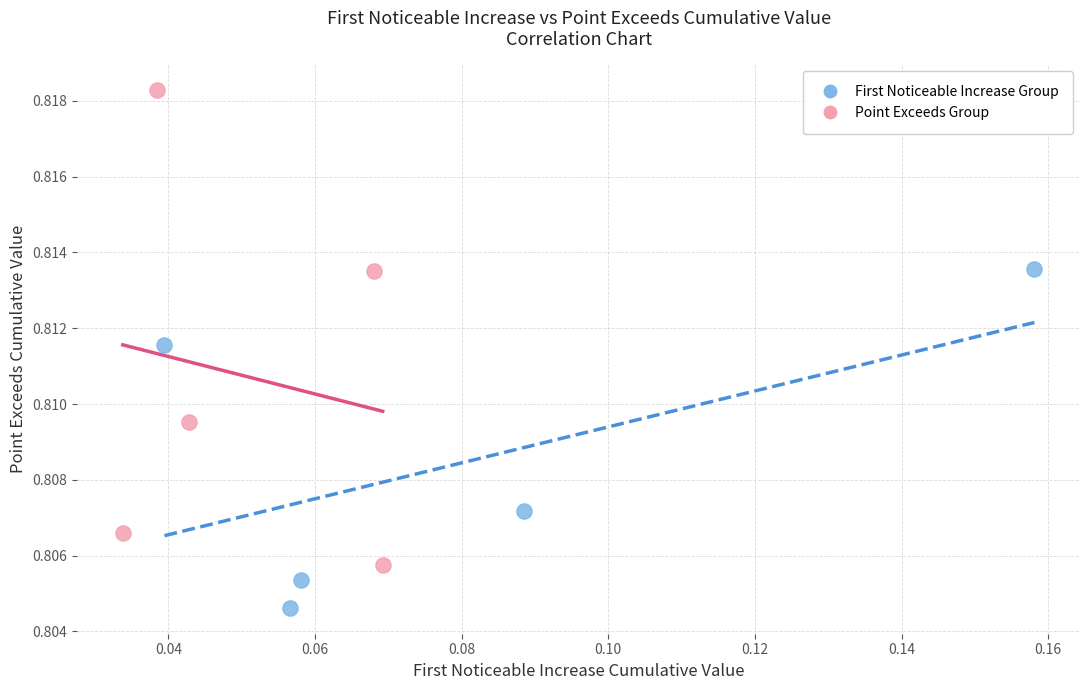

Which series has the largest Y range (max minus min)?

Point Exceeds Group